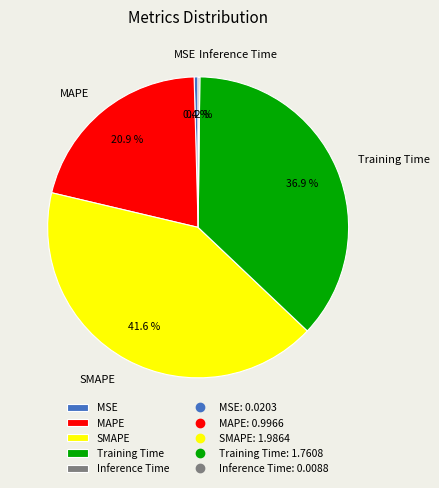

Does MSE account for over 50% of the chart?

No